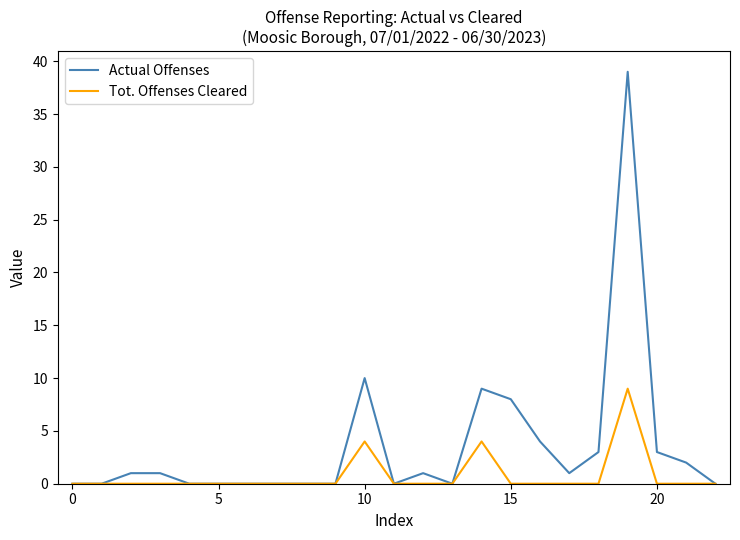

Which series has the largest total across all categories?

Actual Offenses